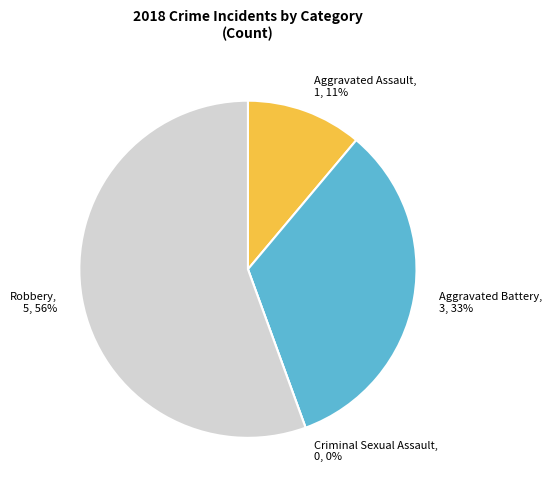

What portion of the pie excludes Aggravated Battery?

66.7%